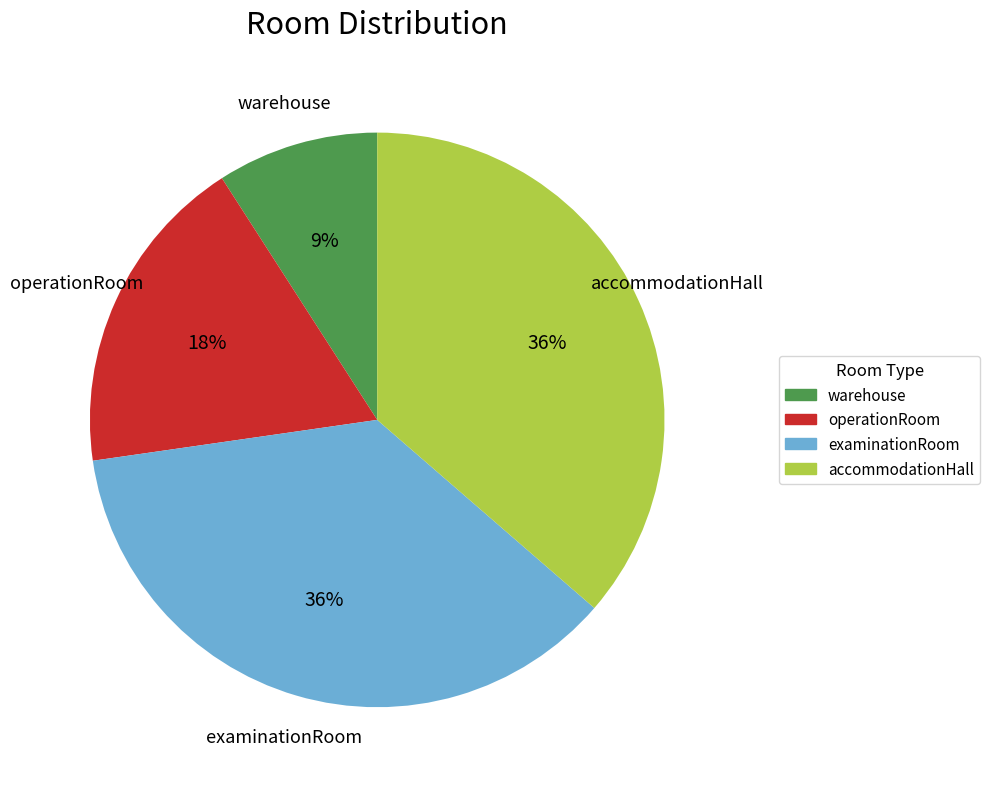

To the nearest percent, what percentage of the pie is examinationRoom?

36%